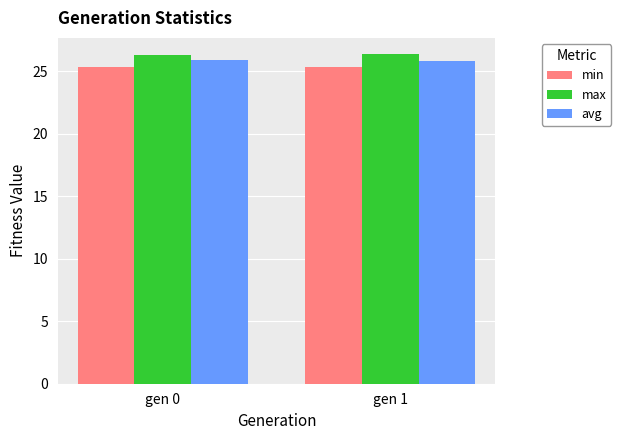

What is the maximum value shown in the chart?

26.4